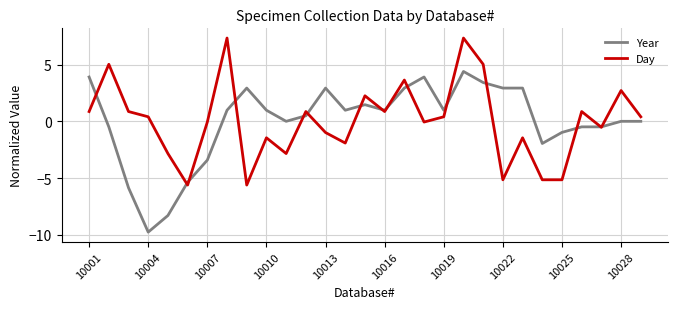

Rank the series by their maximum value, from lowest to highest.

Year, Day